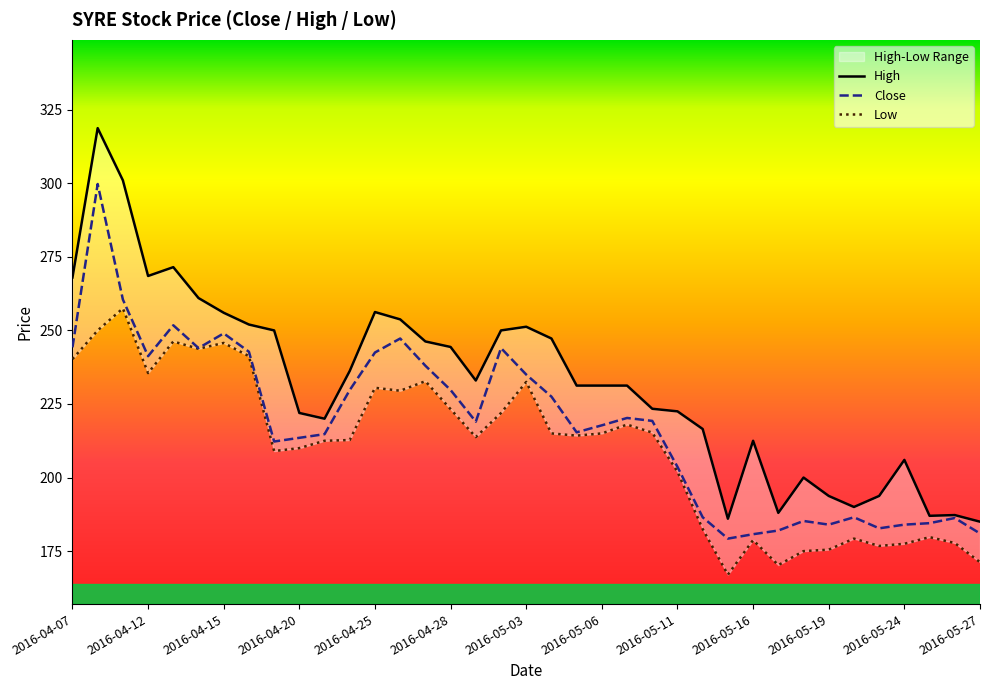

The Low series shows 167.0 at 2016-05-13. True or false?

True